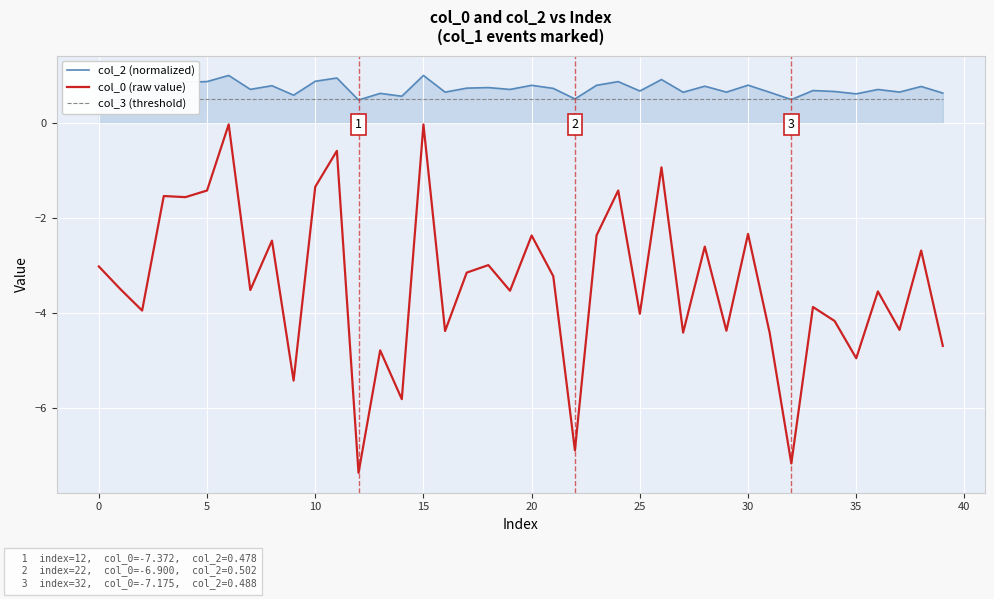

True or false: col_2 (normalized) has a value of 1.1 at 30.

False